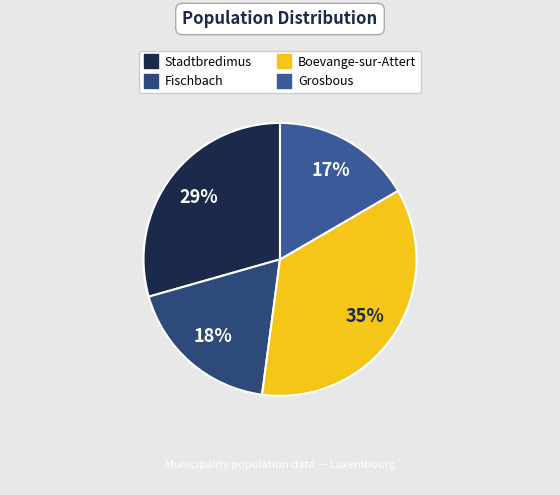

How many segments does this pie chart have?

4